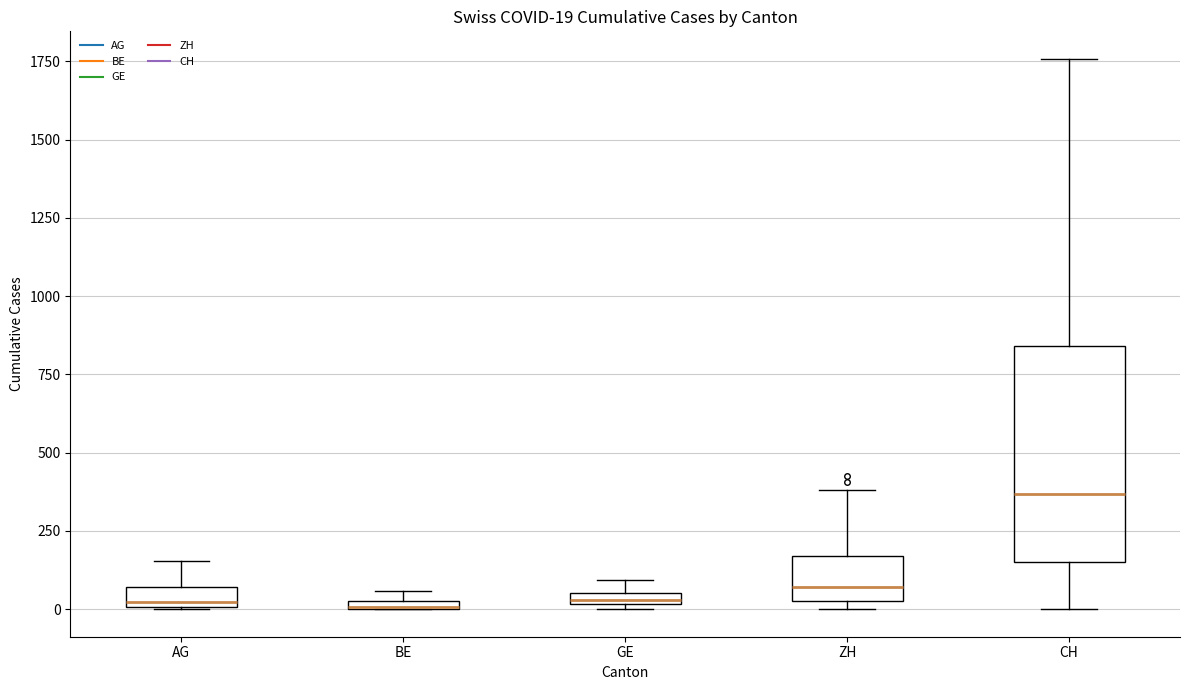

Comparing the boxes themselves (not the whiskers), which one is the tallest?

CH